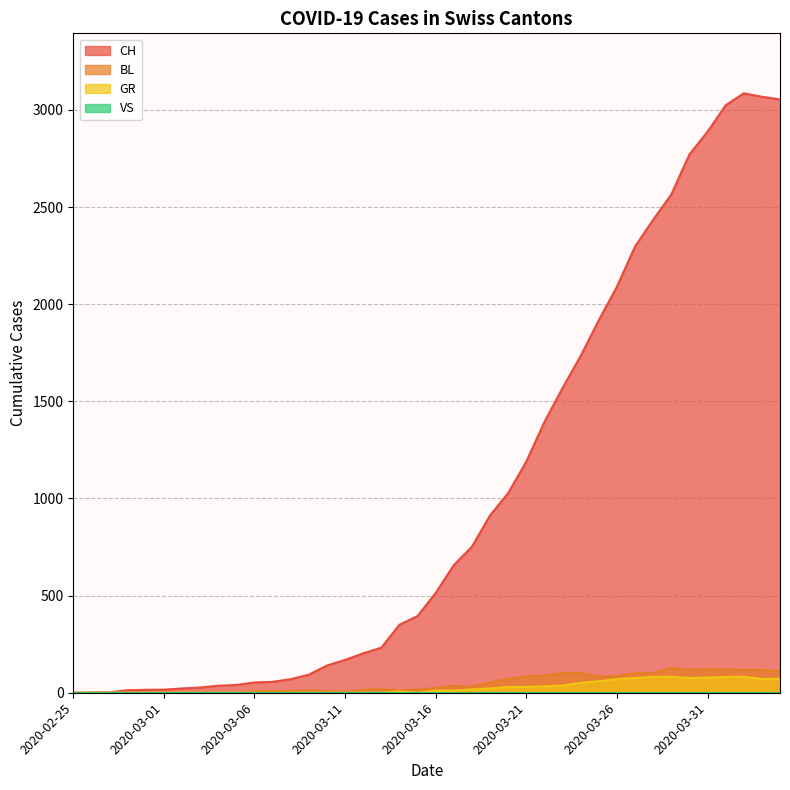

Is the value of CH at 2020-03-18 greater than the value of GR at 2020-03-05?

Yes